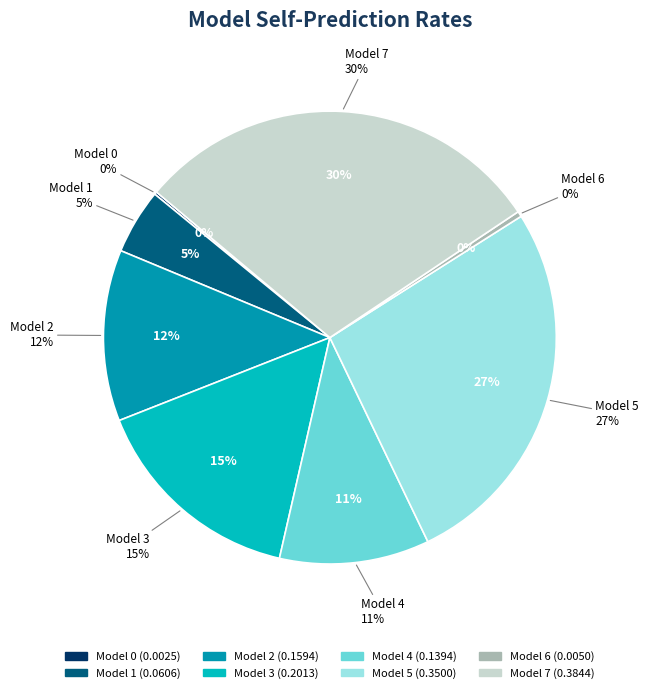

What is the largest slice in the pie chart?

Model 7